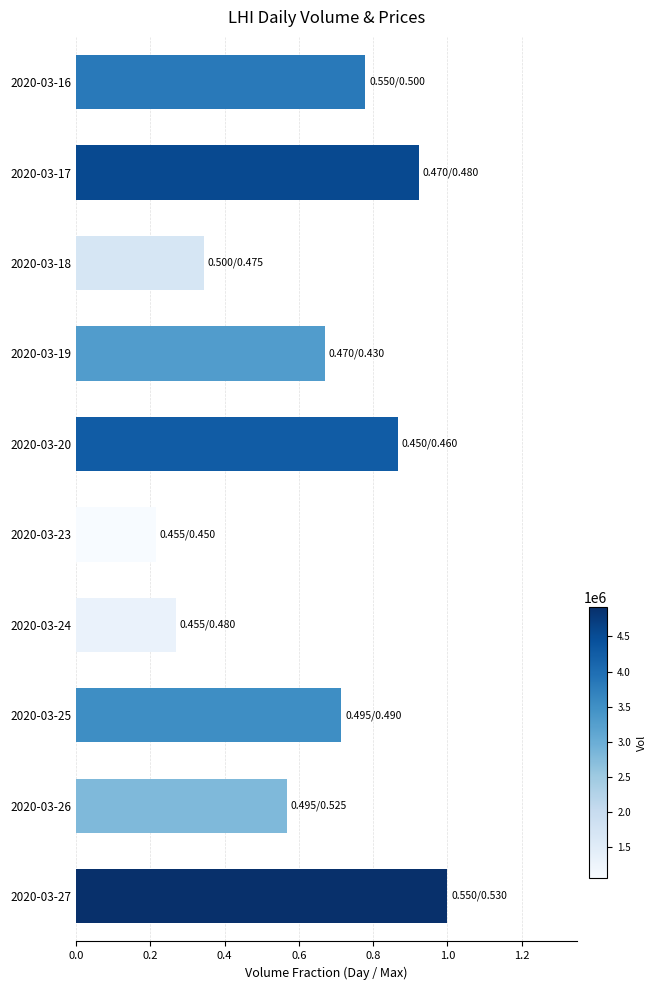

What is the change in value from 2020-03-23 to 2020-03-19?

+0.5